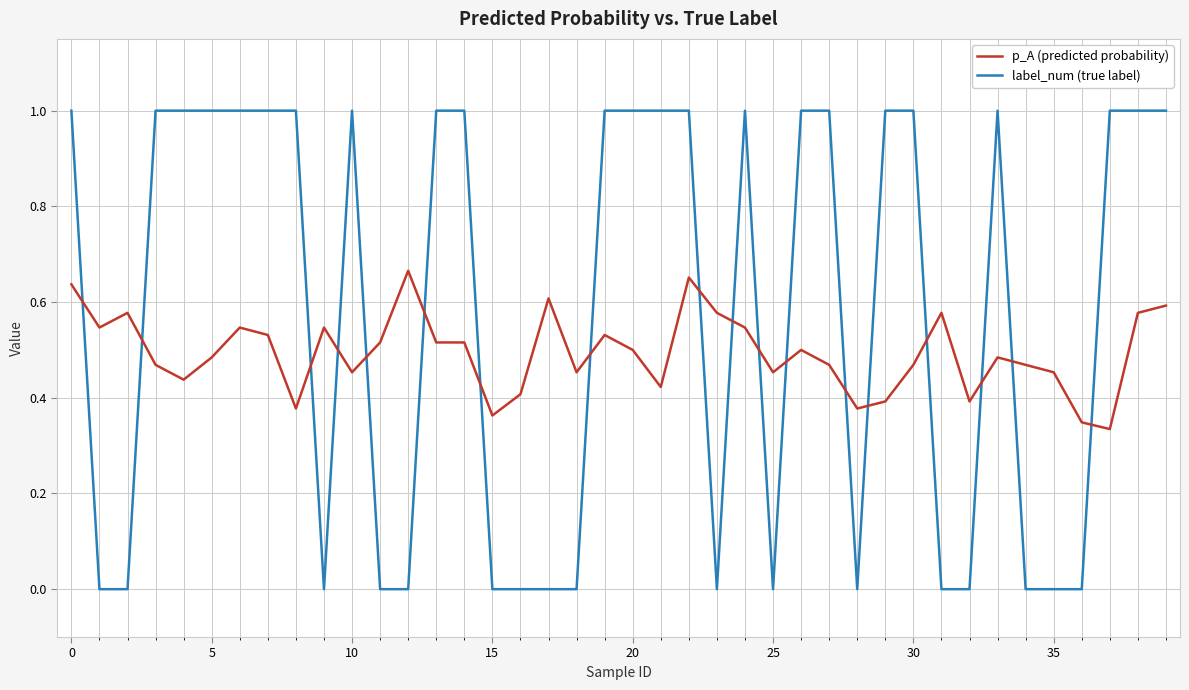

Which series ends up on top after the final intersection of p_A (predicted probability) and label_num (true label)?

label_num (true label)